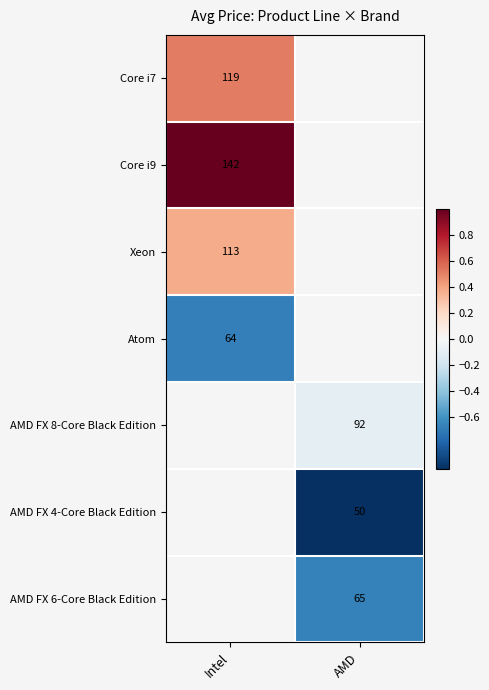

How many data points does each series have?

2